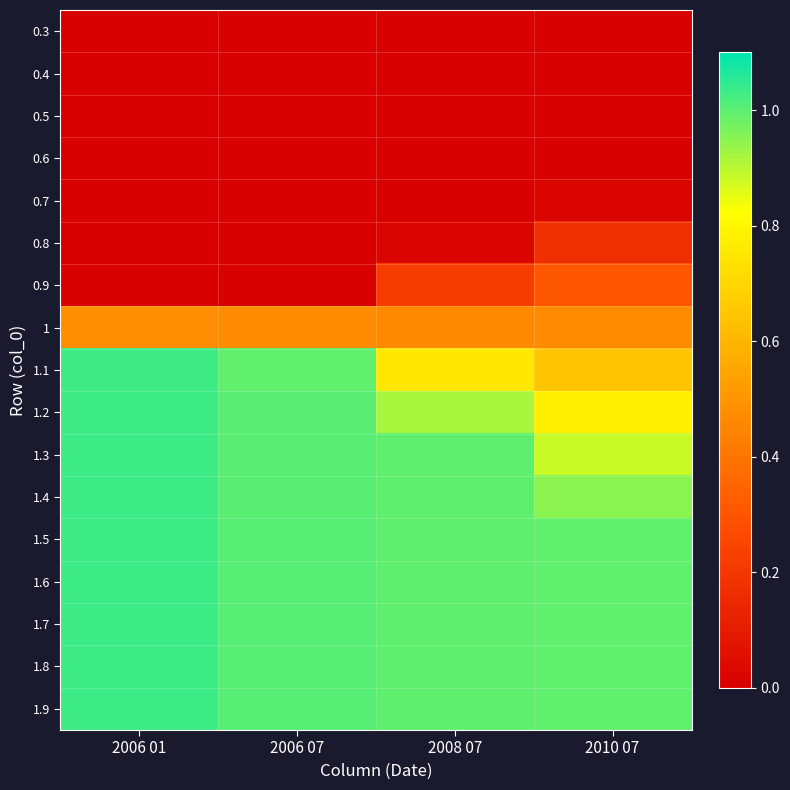

At which category is the sum across all series the highest?

2006 01